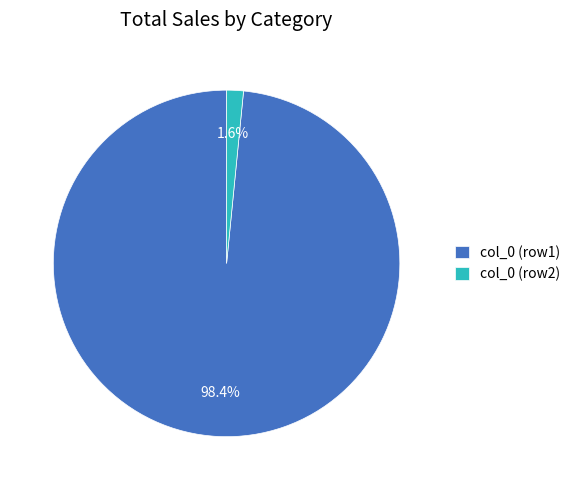

How much of the chart is everything except col_0 (row2)?

98.4%